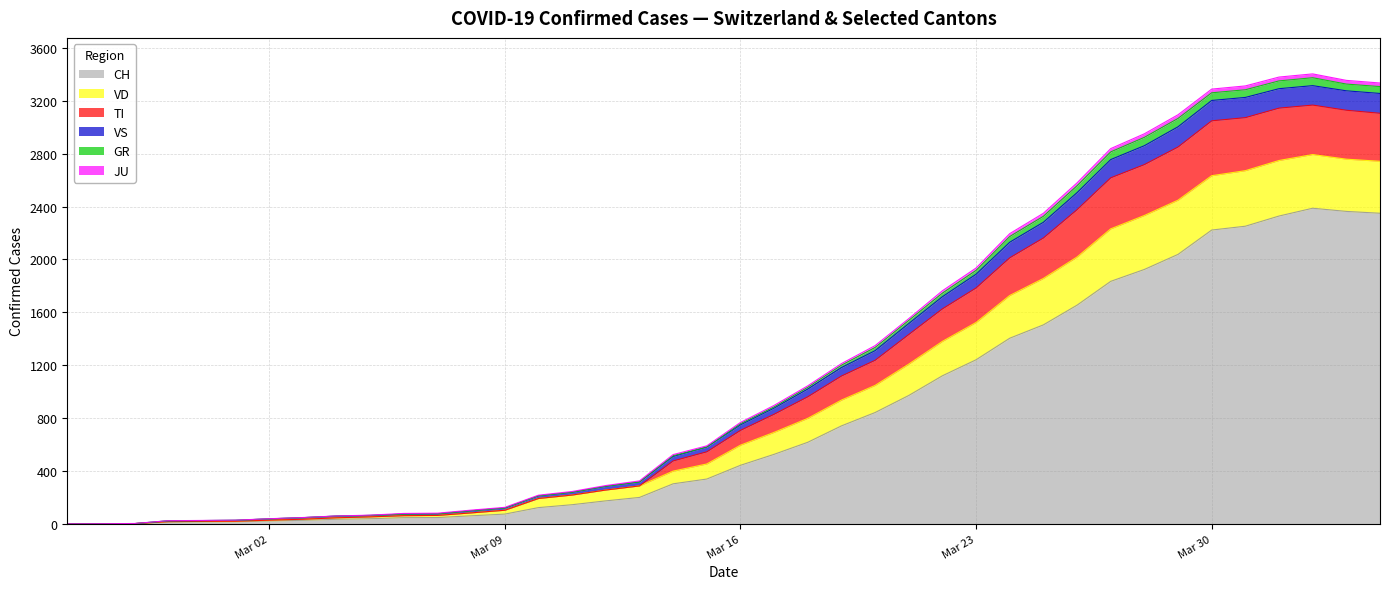

What is the highest value of the CH series?

2387